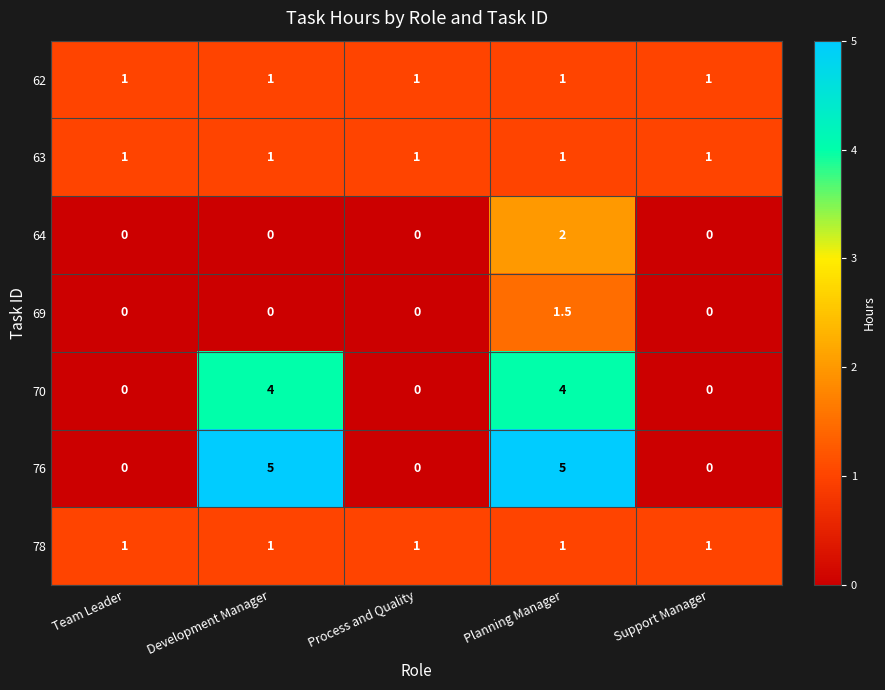

At which category is the sum across all series the highest?

Planning Manager